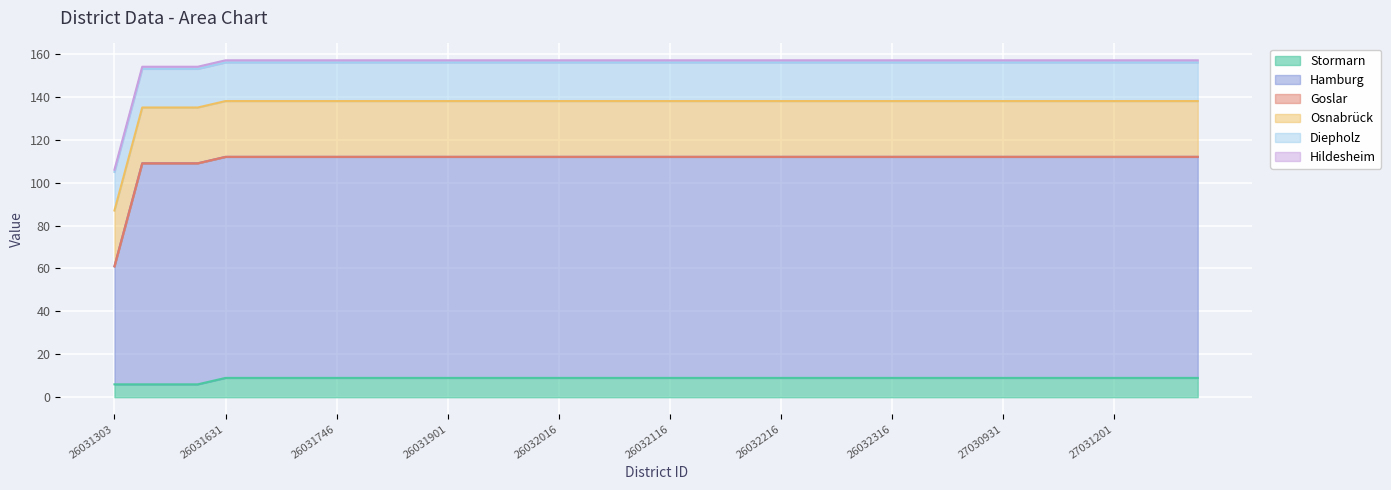

Reading left to right, list all the values displayed in this chart.

Stormarn: 26031303=6	26031540=6	26031601=6	26031616=6	26031631=9	26031646=9	26031701=9	26031716=9	26031746=9	26031801=9	26031816=9	26031831=9	26031901=9	26031916=9	26031946=9	26032001=9	26032016=9	26032031=9	26032046=9	26032101=9	26032116=9	26032131=9	26032146=9	26032201=9	26032216=9	26032231=9	26032246=9	26032301=9	26032316=9	27030016=9	27030031=9	27030916=9	27030931=9	27031101=9	27031116=9	27031131=9	27031201=9	27031231=9	27031246=9	27031301=9
Hamburg: 26031303=55	26031540=103	26031601=103	26031616=103	26031631=103	26031646=103	26031701=103	26031716=103	26031746=103	26031801=103	26031816=103	26031831=103	26031901=103	26031916=103	26031946=103	26032001=103	26032016=103	26032031=103	26032046=103	26032101=103	26032116=103	26032131=103	26032146=103	26032201=103	26032216=103	26032231=103	26032246=103	26032301=103	26032316=103	27030016=103	27030031=103	27030916=103	27030931=103	27031101=103	27031116=103	27031131=103	27031201=103	27031231=103	27031246=103	27031301=103
Goslar: 26031303=0	26031540=0	26031601=0	26031616=0	26031631=0	26031646=0	26031701=0	26031716=0	26031746=0	26031801=0	26031816=0	26031831=0	26031901=0	26031916=0	26031946=0	26032001=0	26032016=0	26032031=0	26032046=0	26032101=0	26032116=0	26032131=0	26032146=0	26032201=0	26032216=0	26032231=0	26032246=0	26032301=0	26032316=0	27030016=0	27030031=0	27030916=0	27030931=0	27031101=0	27031116=0	27031131=0	27031201=0	27031231=0	27031246=0	27031301=0
Osnabrück: 26031303=26	26031540=26	26031601=26	26031616=26	26031631=26	26031646=26	26031701=26	26031716=26	26031746=26	26031801=26	26031816=26	26031831=26	26031901=26	26031916=26	26031946=26	26032001=26	26032016=26	26032031=26	26032046=26	26032101=26	26032116=26	26032131=26	26032146=26	26032201=26	26032216=26	26032231=26	26032246=26	26032301=26	26032316=26	27030016=26	27030031=26	27030916=26	27030931=26	27031101=26	27031116=26	27031131=26	27031201=26	27031231=26	27031246=26	27031301=26
Diepholz: 26031303=18	26031540=18	26031601=18	26031616=18	26031631=18	26031646=18	26031701=18	26031716=18	26031746=18	26031801=18	26031816=18	26031831=18	26031901=18	26031916=18	26031946=18	26032001=18	26032016=18	26032031=18	26032046=18	26032101=18	26032116=18	26032131=18	26032146=18	26032201=18	26032216=18	26032231=18	26032246=18	26032301=18	26032316=18	27030016=18	27030031=18	27030916=18	27030931=18	27031101=18	27031116=18	27031131=18	27031201=18	27031231=18	27031246=18	27031301=18
Hildesheim: 26031303=1	26031540=1	26031601=1	26031616=1	26031631=1	26031646=1	26031701=1	26031716=1	26031746=1	26031801=1	26031816=1	26031831=1	26031901=1	26031916=1	26031946=1	26032001=1	26032016=1	26032031=1	26032046=1	26032101=1	26032116=1	26032131=1	26032146=1	26032201=1	26032216=1	26032231=1	26032246=1	26032301=1	26032316=1	27030016=1	27030031=1	27030916=1	27030931=1	27031101=1	27031116=1	27031131=1	27031201=1	27031231=1	27031246=1	27031301=1